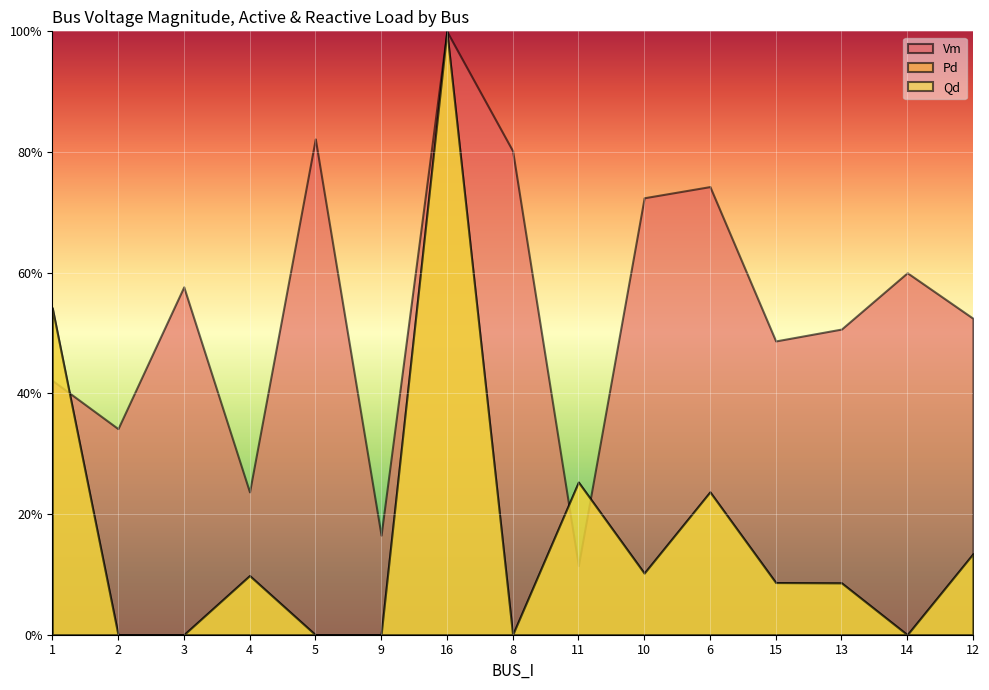

Where is the first local maximum for Vm?

3